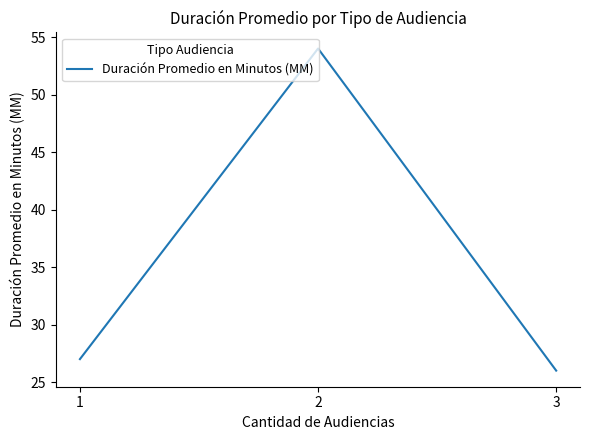

Rank the categories by value from lowest to highest.

3, 1, 2